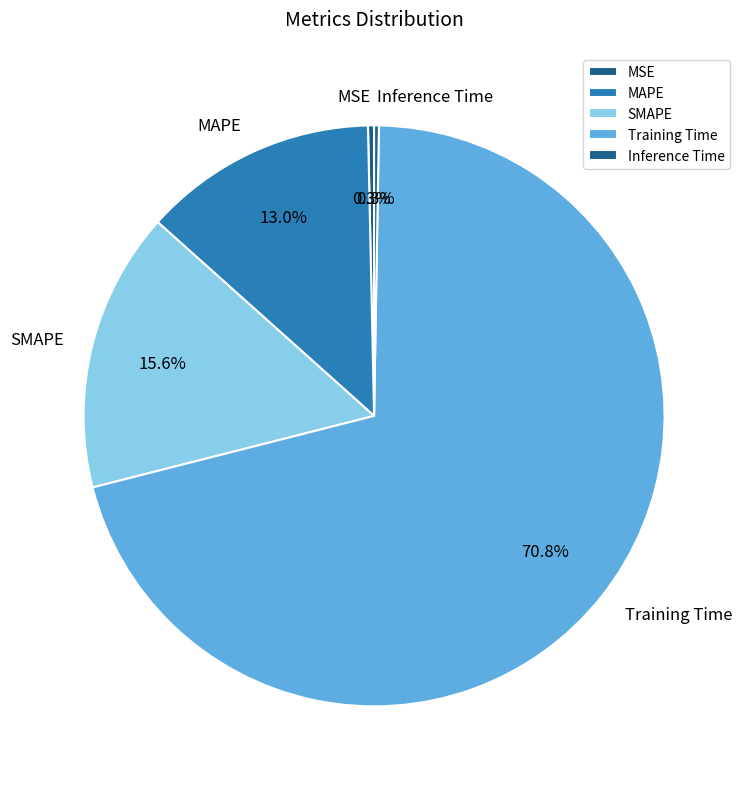

True or false: Training Time accounts for 85% of the total.

False